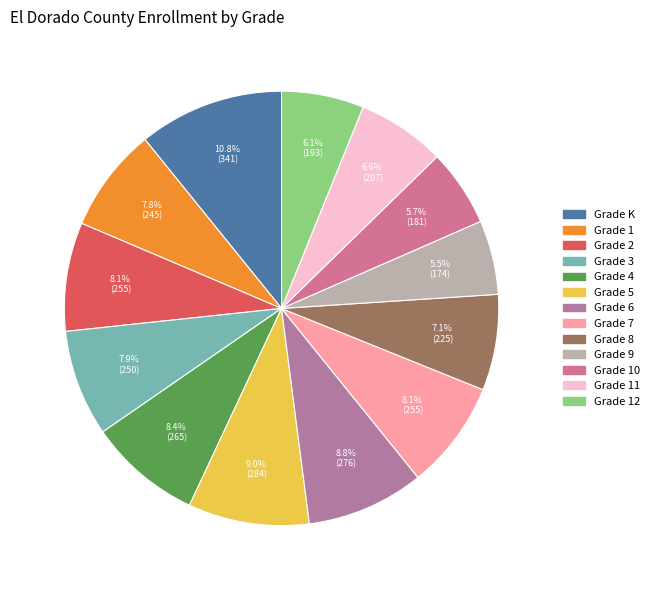

What is the ratio of the value at Grade 7 to the value at Grade K?

0.7